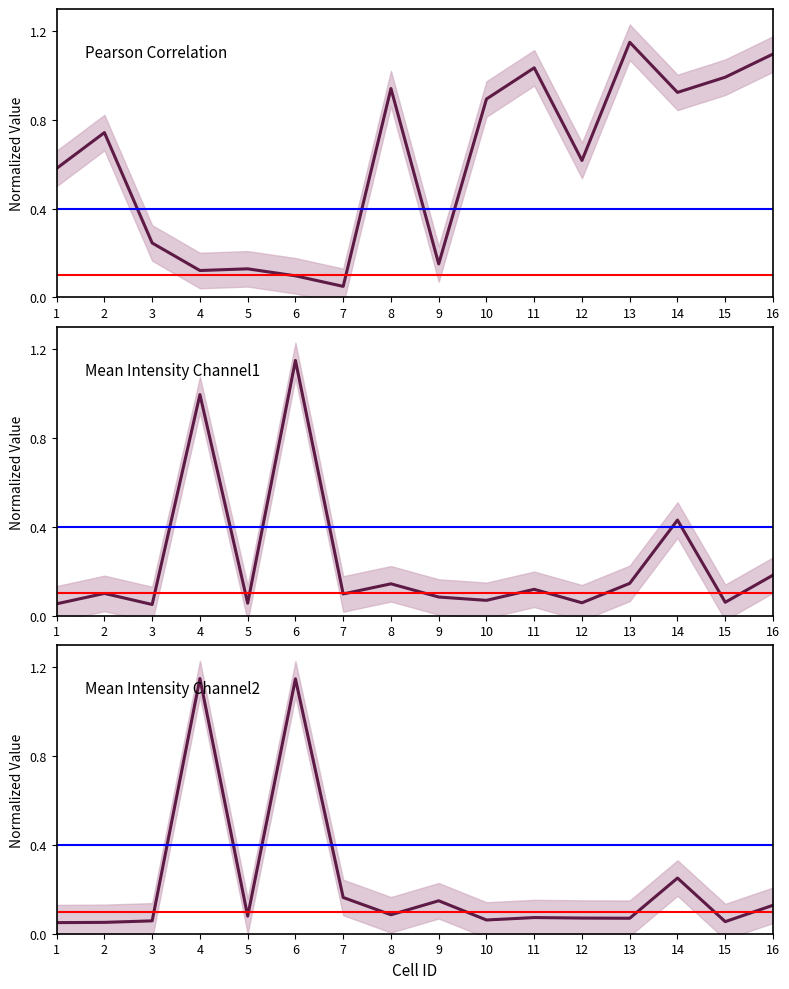

How many interior local valleys does the Mean Intensity Channel2 series have?

5